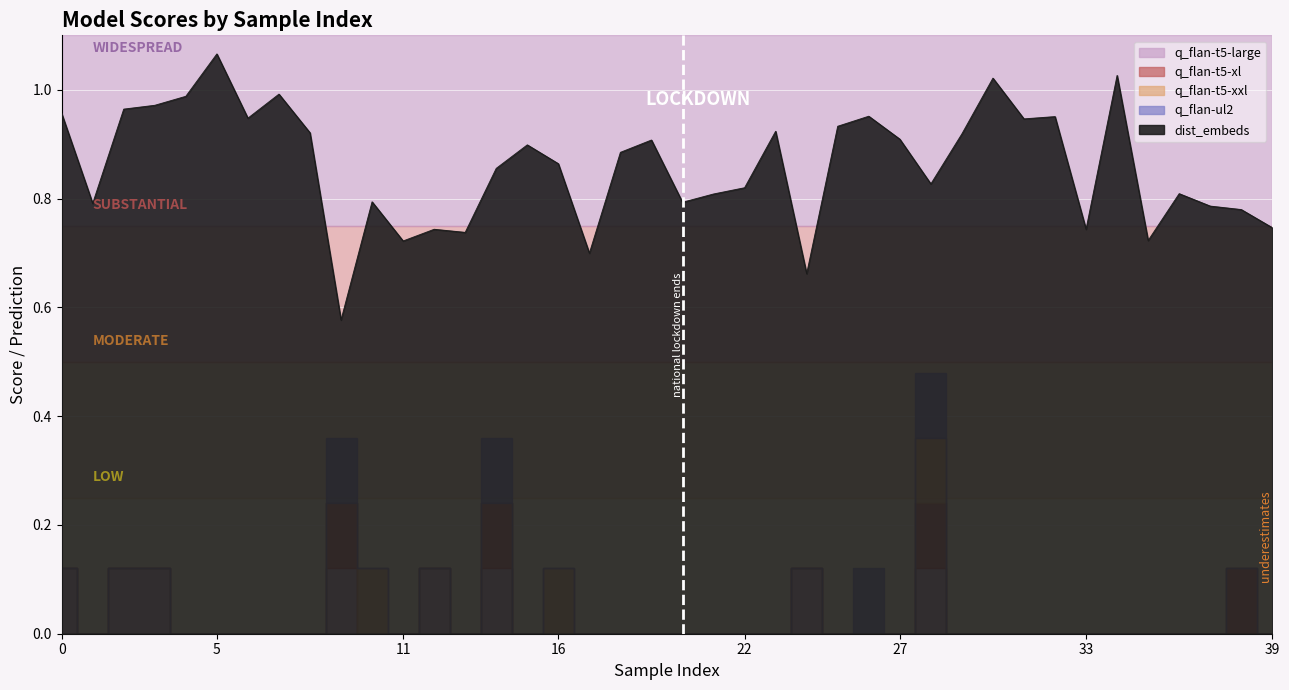

Is it true that q_flan-t5-xl equals 0.0 at 7?

True